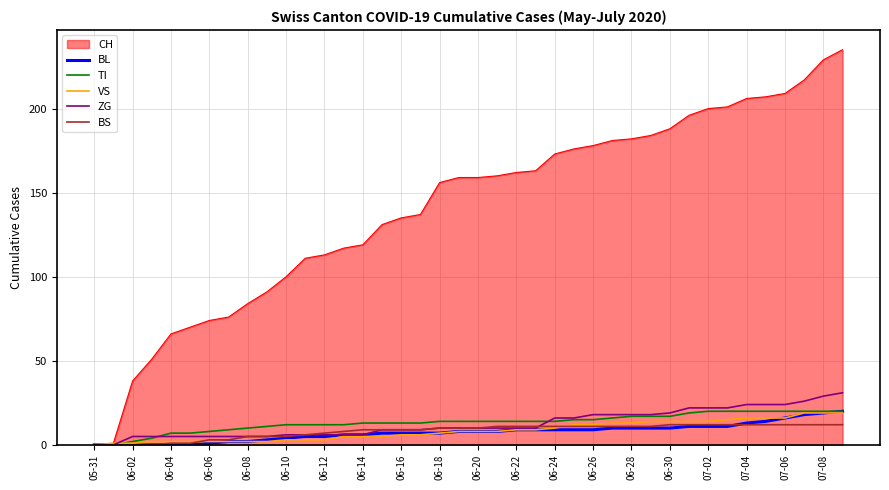

What is the maximum value for BL?

20